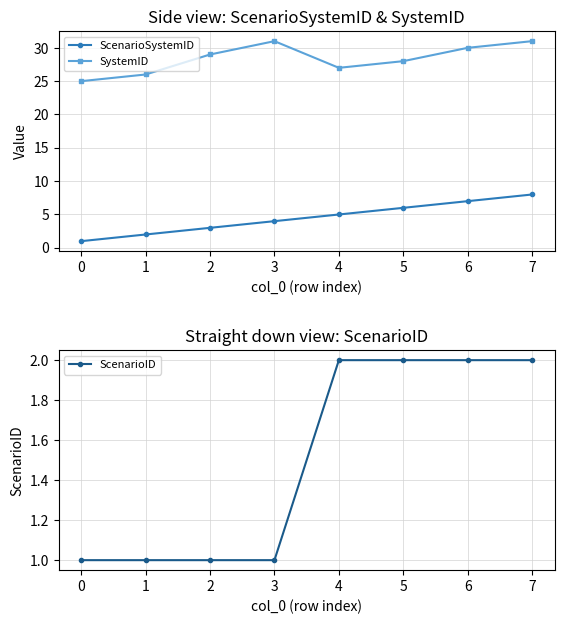

Does the chart display data point markers on the line(s)?

Yes